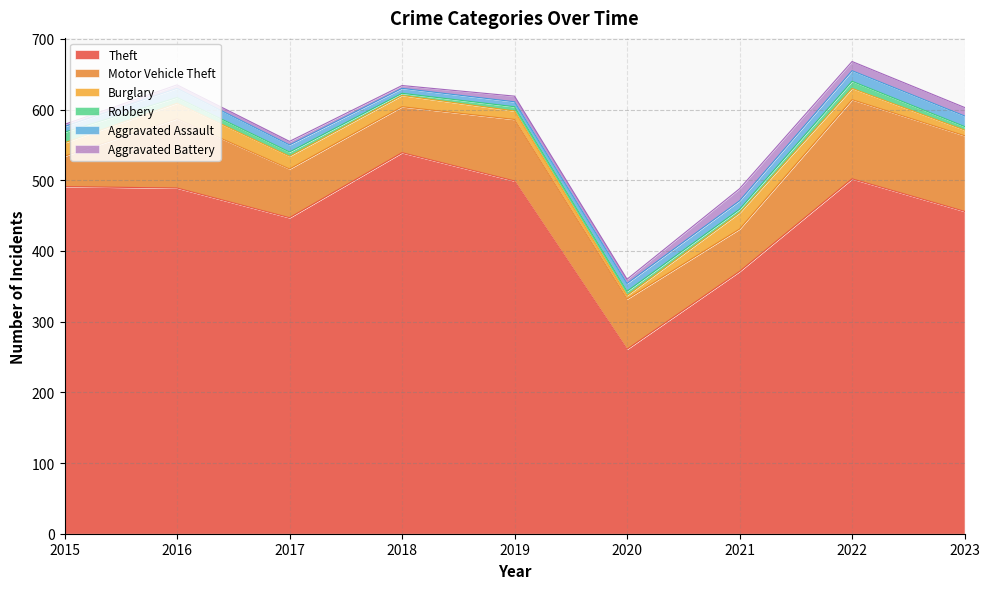

True or false: Aggravated Battery has more than 0 points higher than both neighbors.

True